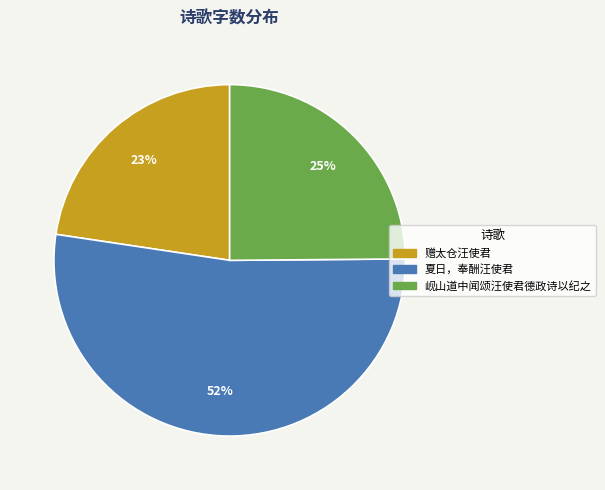

To the nearest percent, what portion does 夏日，奉酬汪使君 represent?

52%